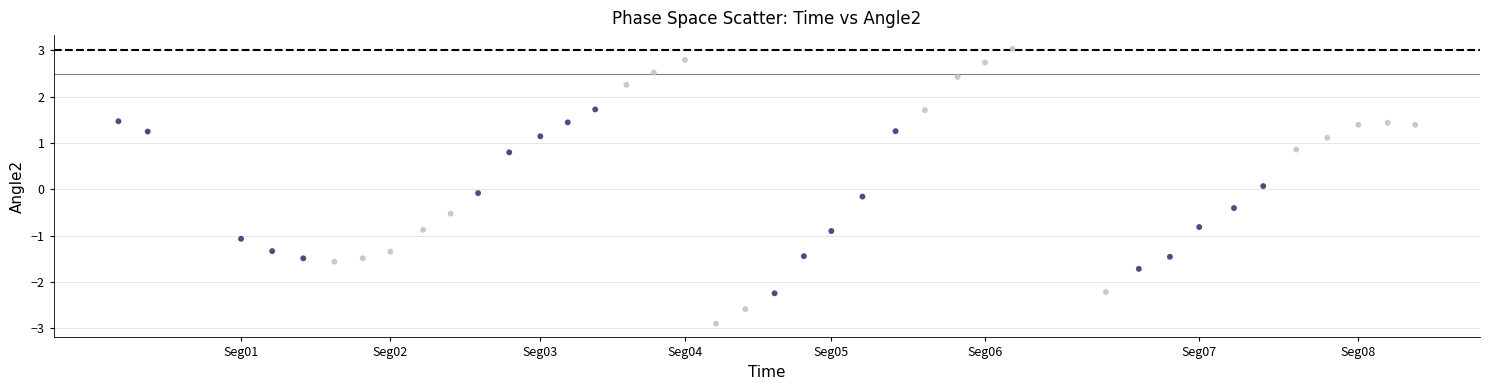

What is the range of Y values (max minus min)?

5.9